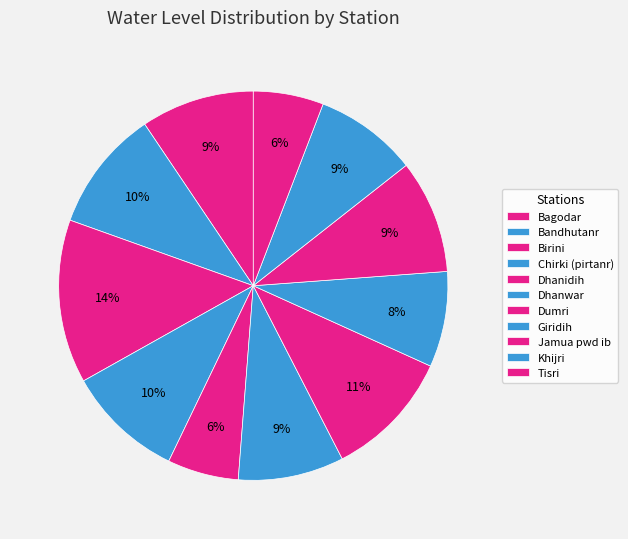

Does any single category account for the majority?

No